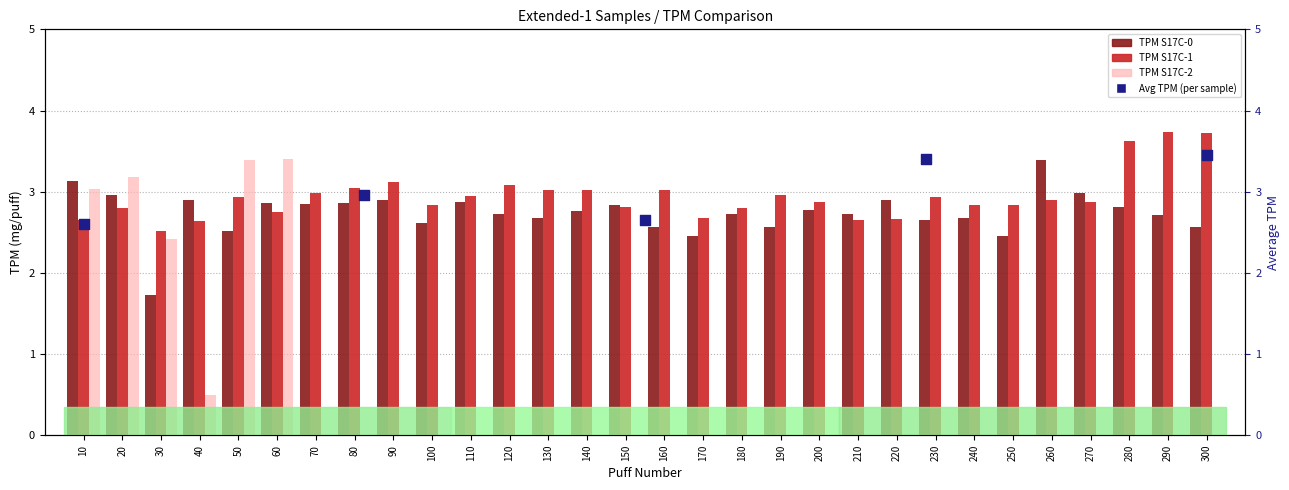

Is the value of TPM S17C-0 at 80 greater than the value of TPM S17C-2 at 260?

Yes